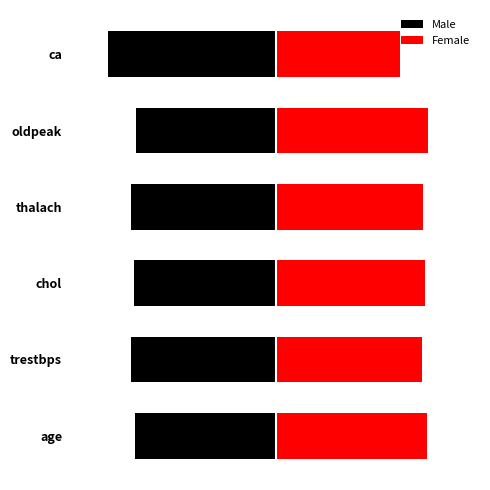

Which series has the largest range (max minus min)?

Female